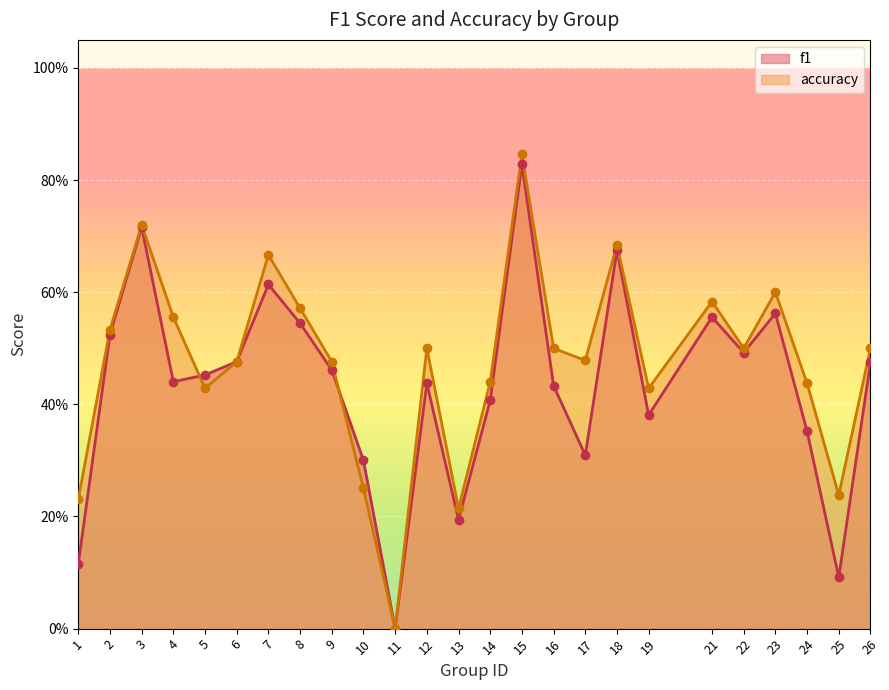

What are all the series names shown in the legend?

f1, accuracy